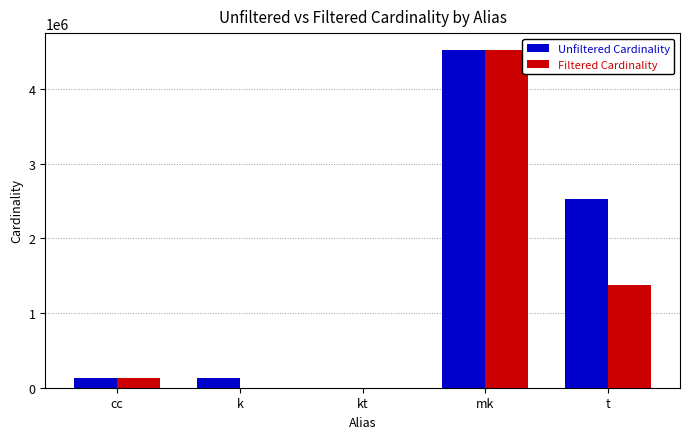

Which series changed the most between k and t?

Unfiltered Cardinality